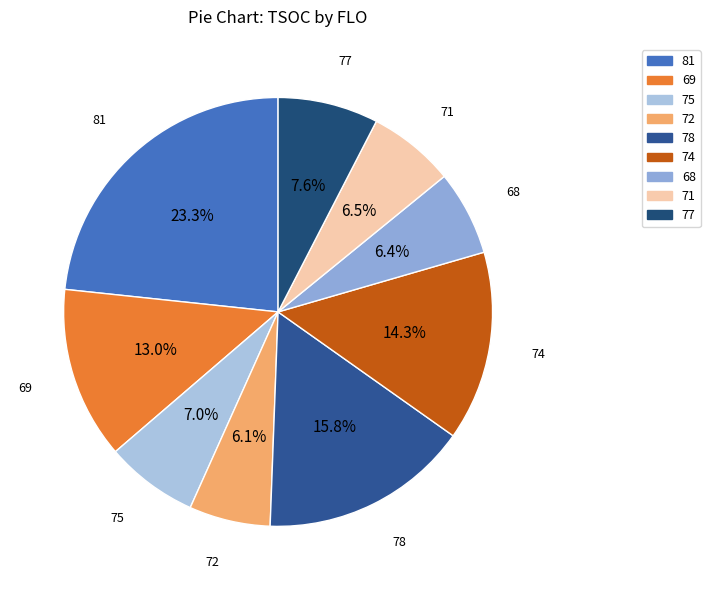

To the nearest percent, what percentage of the pie is 68?

6%